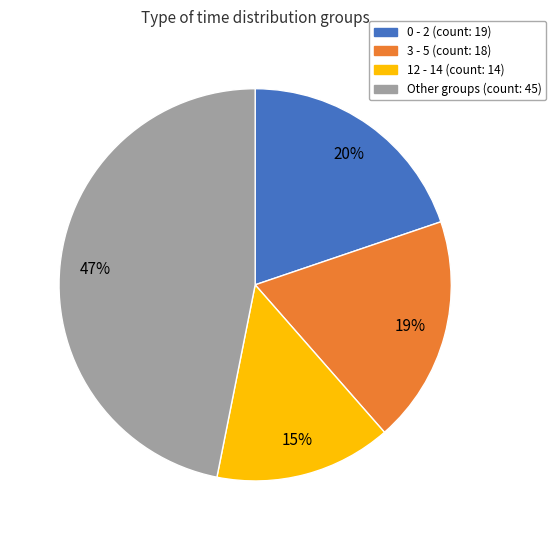

Is there any slice that represents more than half of the pie?

No